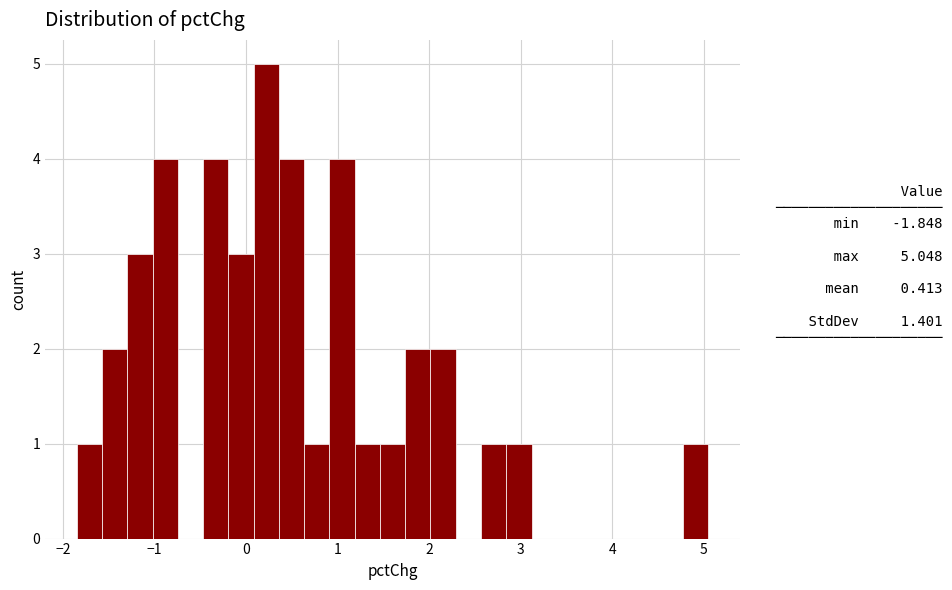

Around what value on the x-axis is the tallest bar? Give the approximate position of its centre, as read against the axis.

0.2